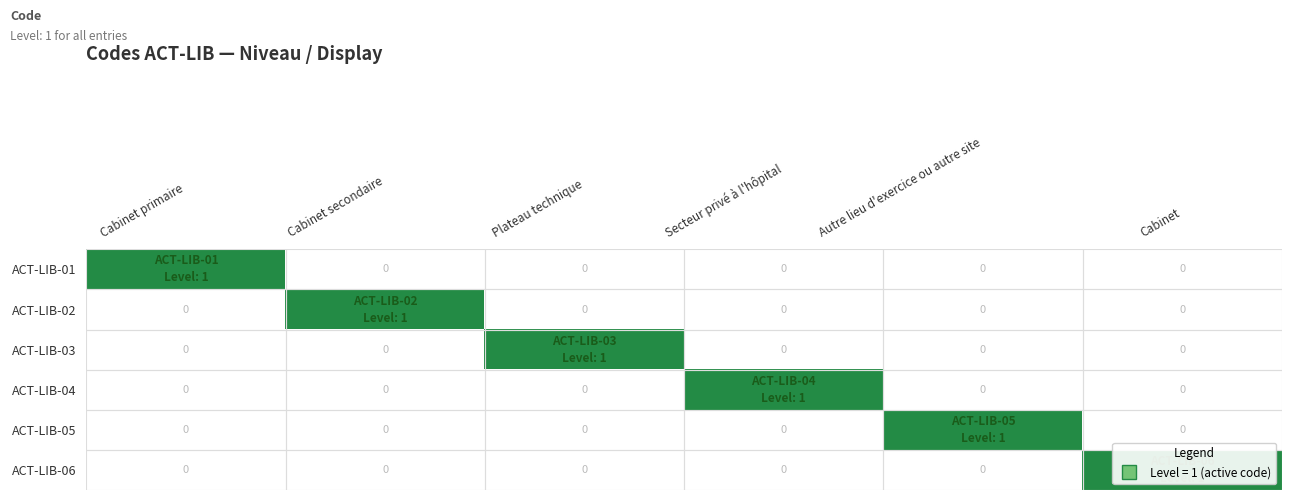

Which has a higher value, Cabinet primaire or Plateau technique?

Cabinet primaire